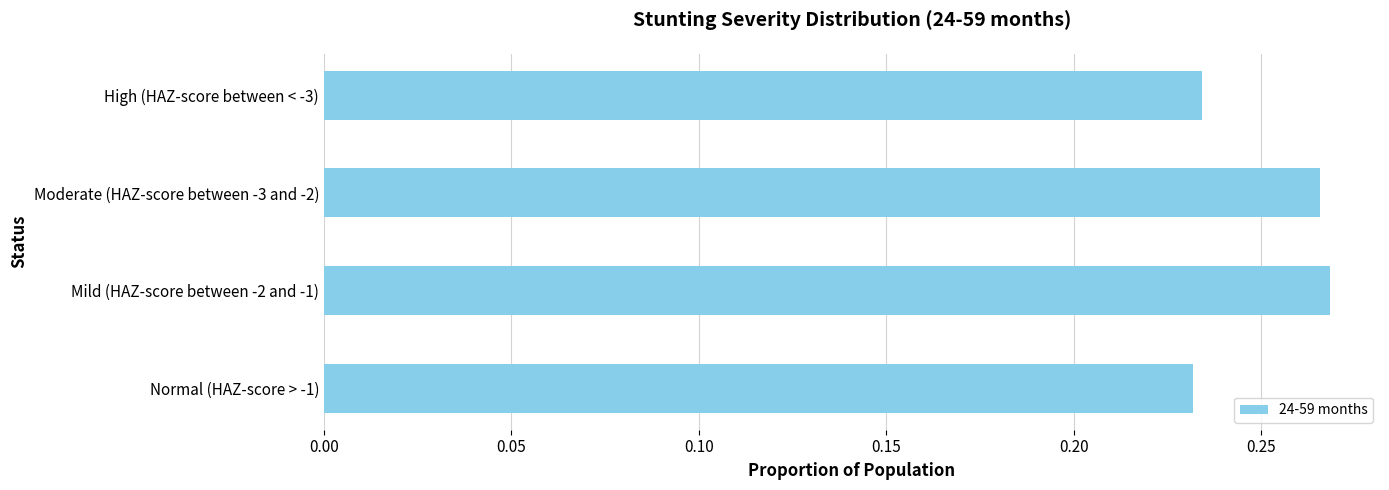

The value at Moderate (HAZ-score between -3 and -2) is 0.1. True or false?

False